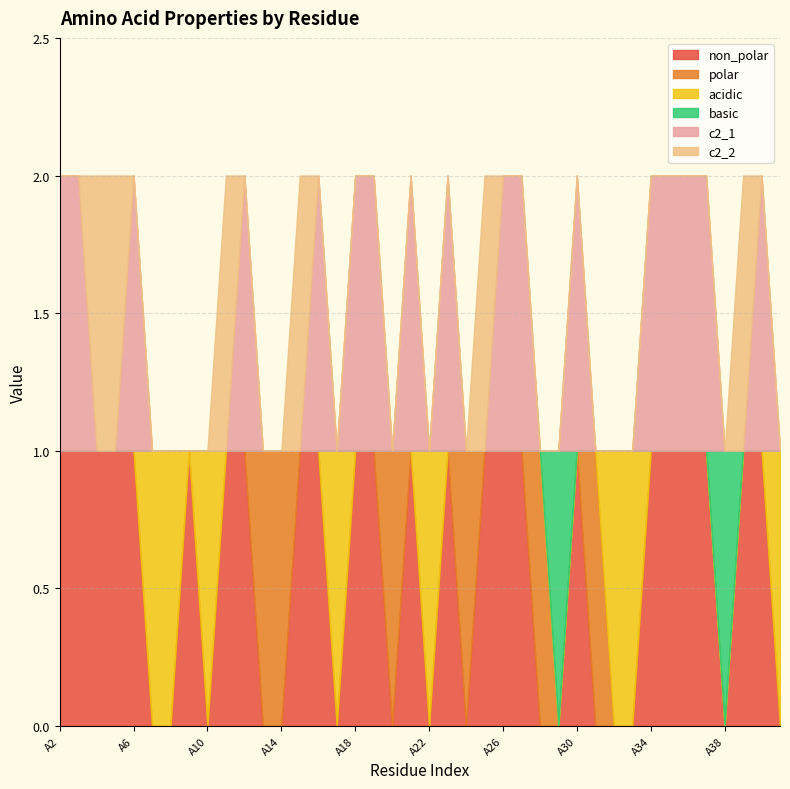

Between A6 and A22, which is larger?

A6